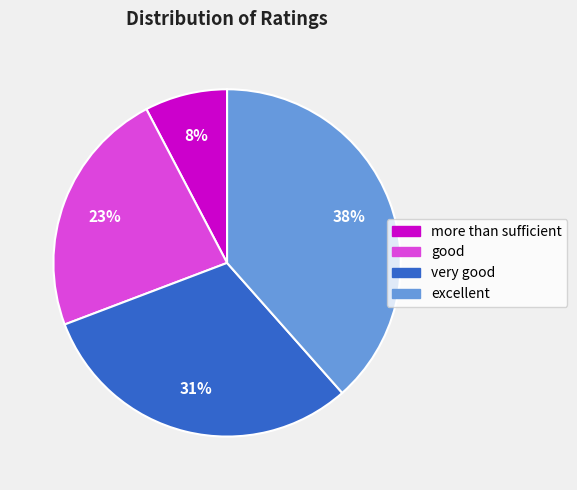

To the nearest percent, what percentage of the pie is good?

23%